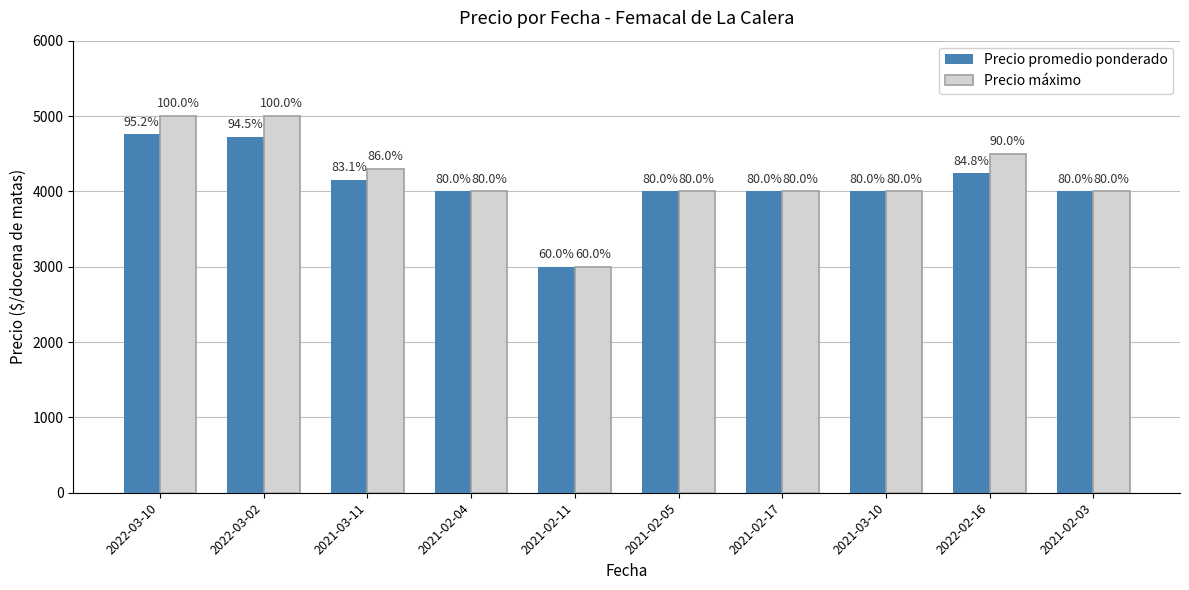

Which category has the highest value in the Precio promedio ponderado series?

2022-03-10